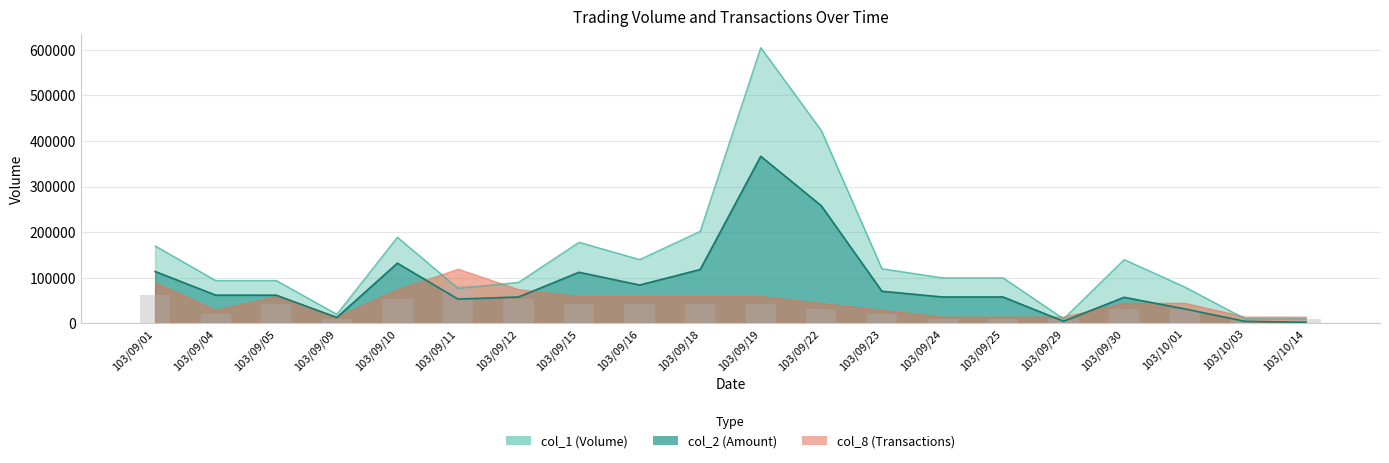

At how many categories does at least one series exceed 144380?

6